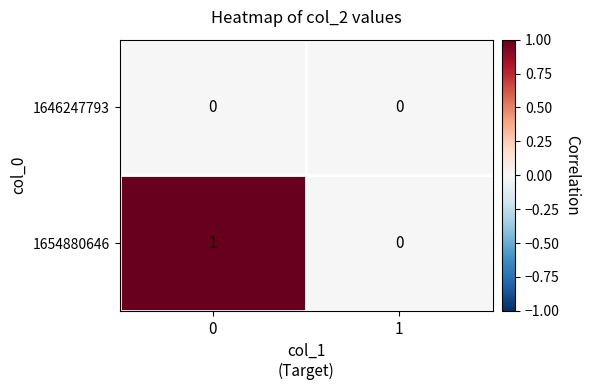

List the series in order of their peak value, highest first.

1654880646, 1646247793